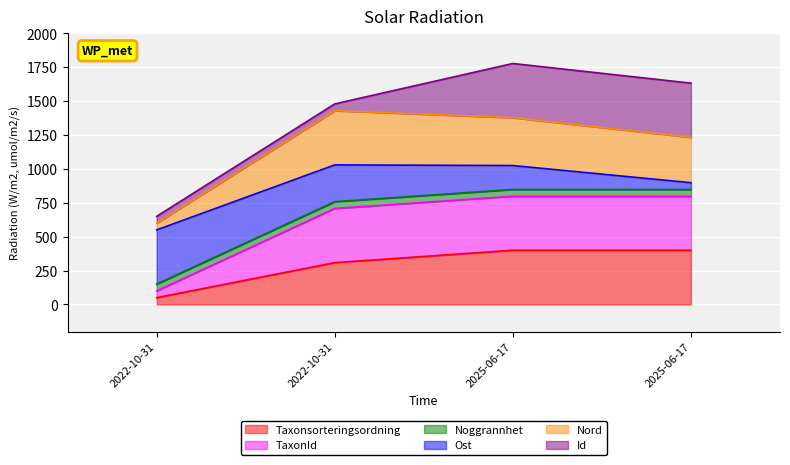

What is the minimum value shown in the chart?

50.0